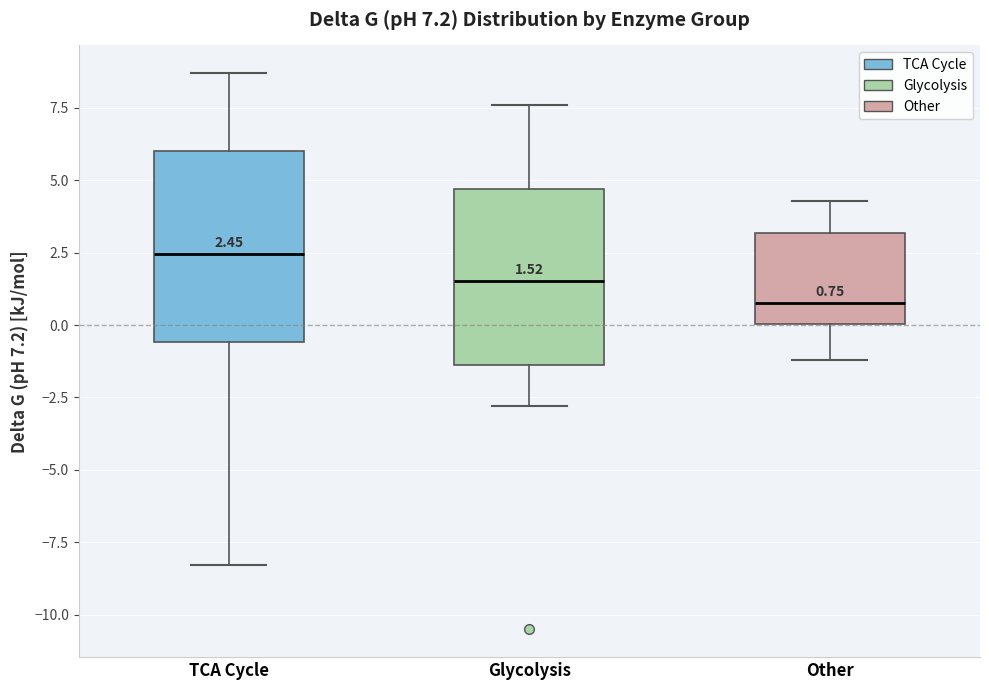

Which box's median line is the highest?

TCA Cycle